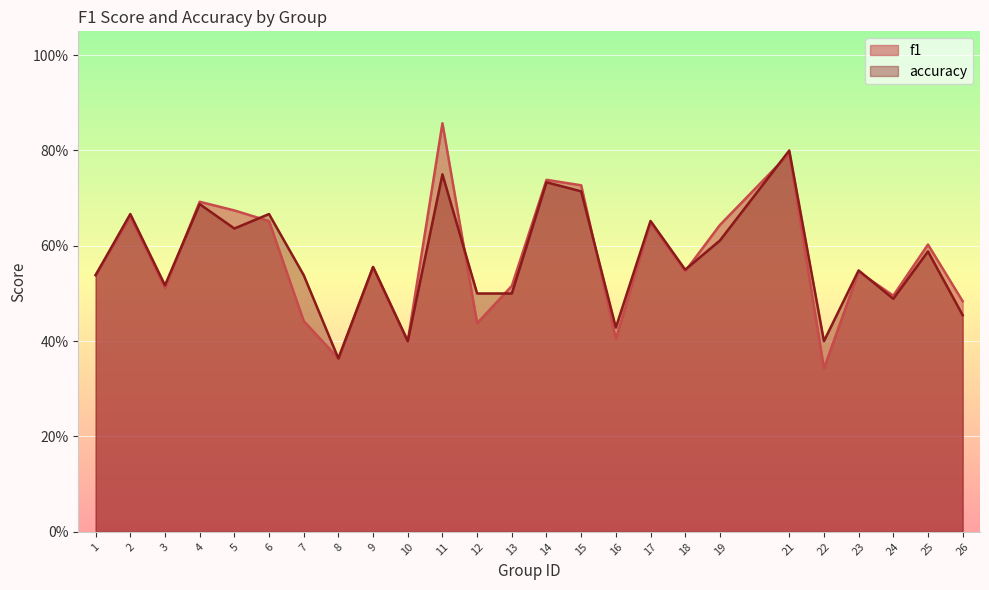

What is the approximate value of f1 at 19?

0.6